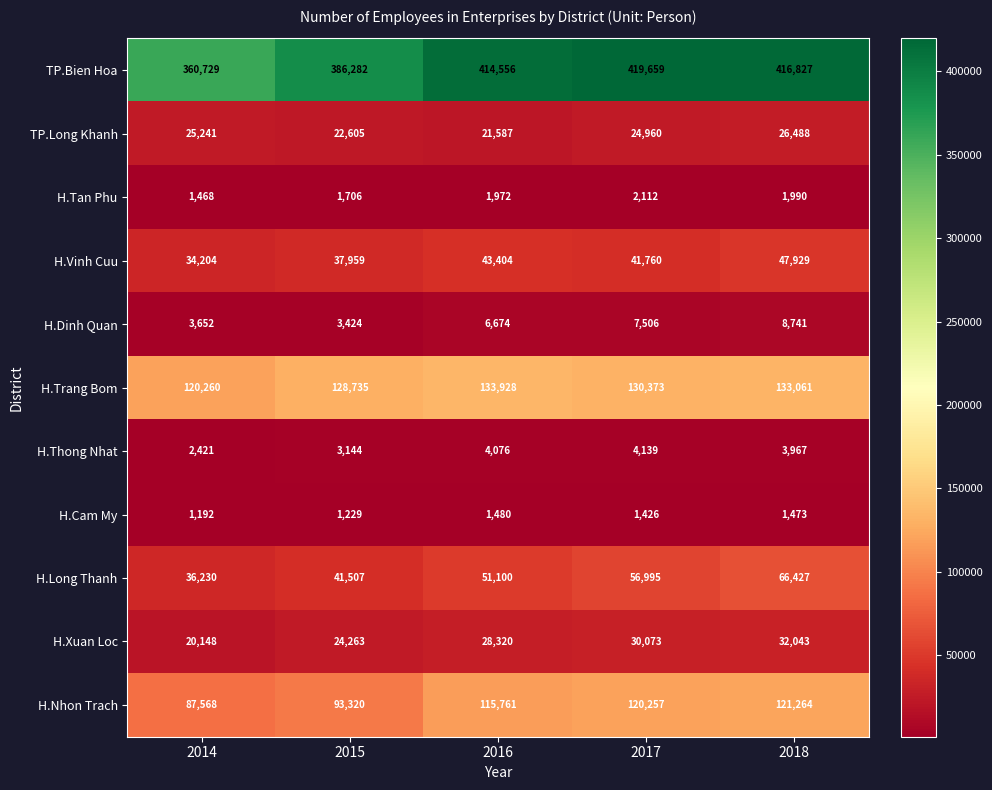

At how many categories does at least one series exceed 346365?

5